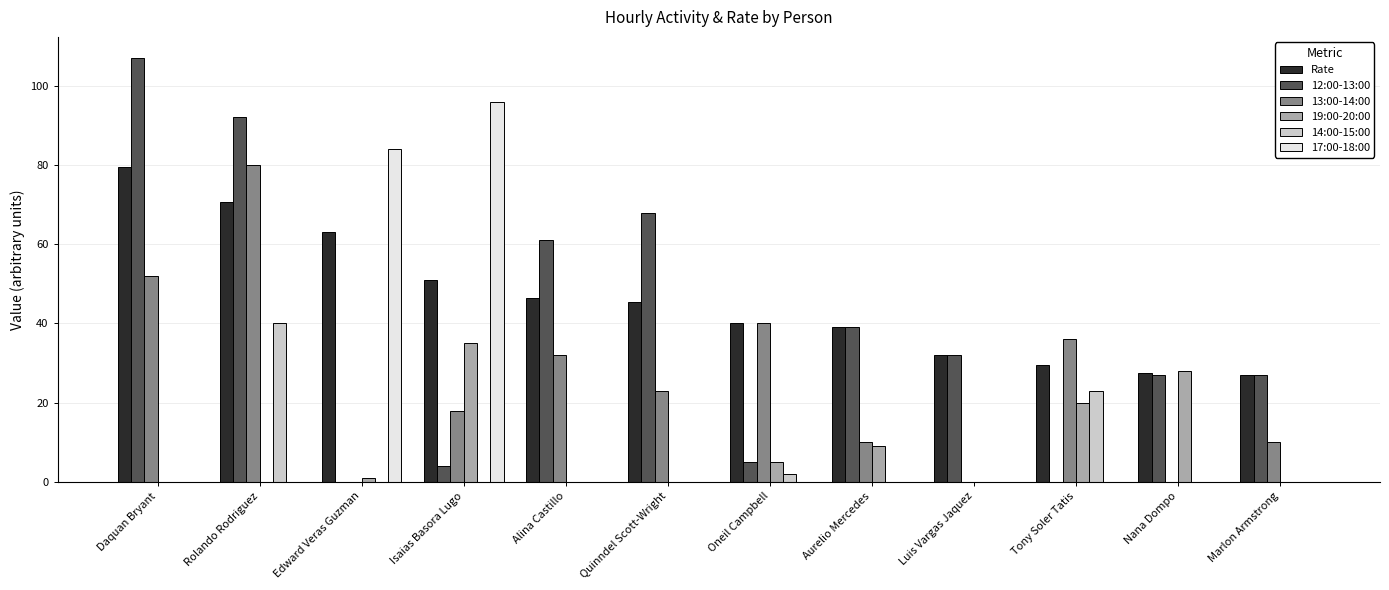

True or false: 17:00-18:00 has a value of -47.2 at Marlon Armstrong.

False